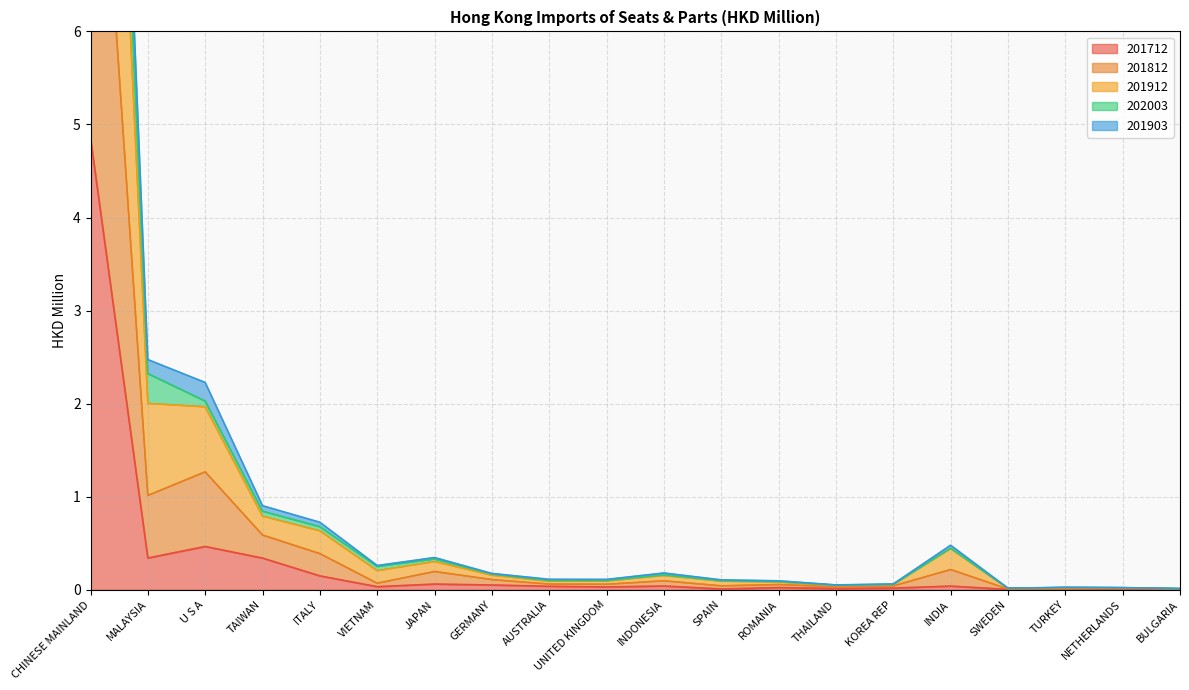

True or false: 202003 and 201903 cross at least once.

False